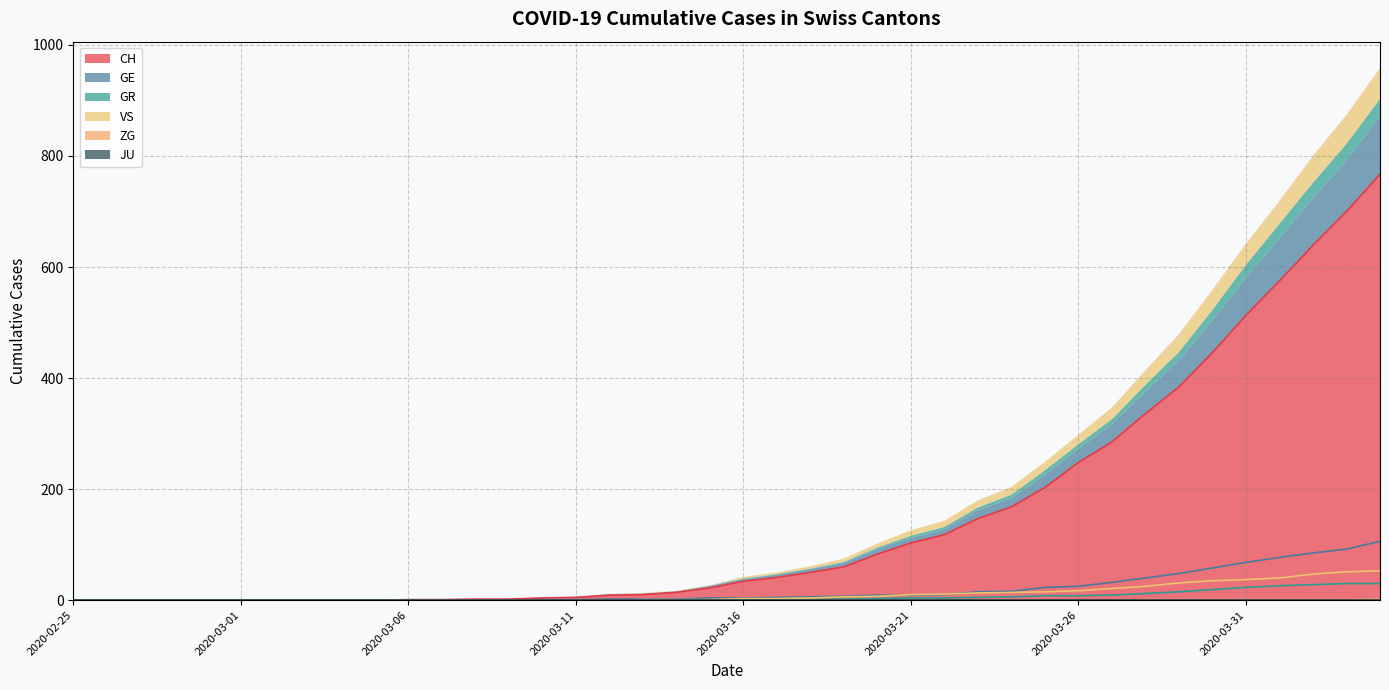

At how many categories does at least one series exceed 58?

17